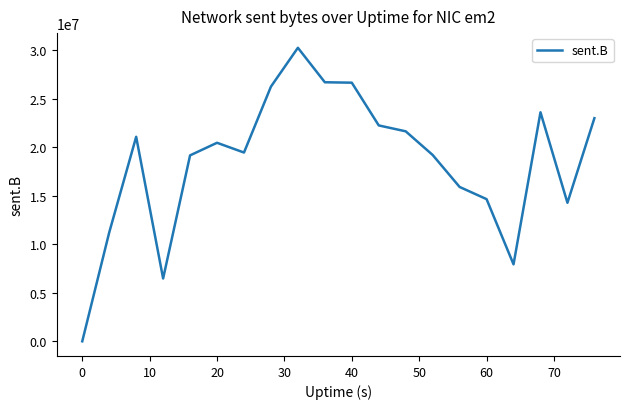

What is the difference between the maximum and minimum values?

30235358